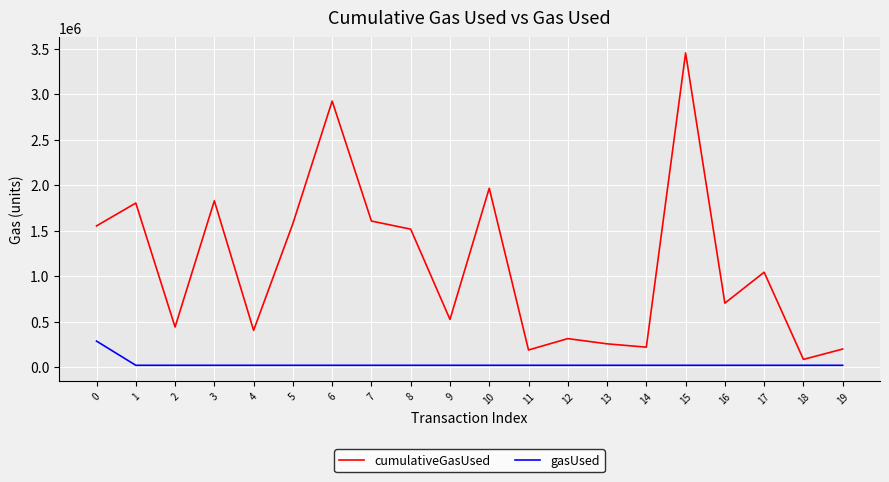

True or false: cumulativeGasUsed and gasUsed cross at least once.

False